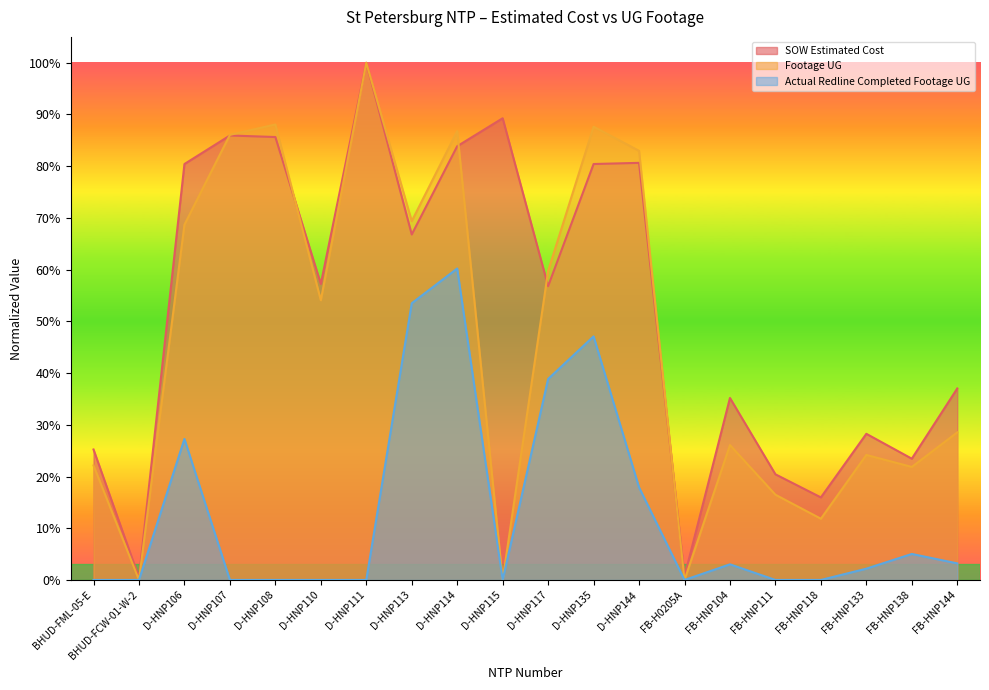

The Actual Redline Completed Footage UG series shows 0.2 at D-HNP144. True or false?

True